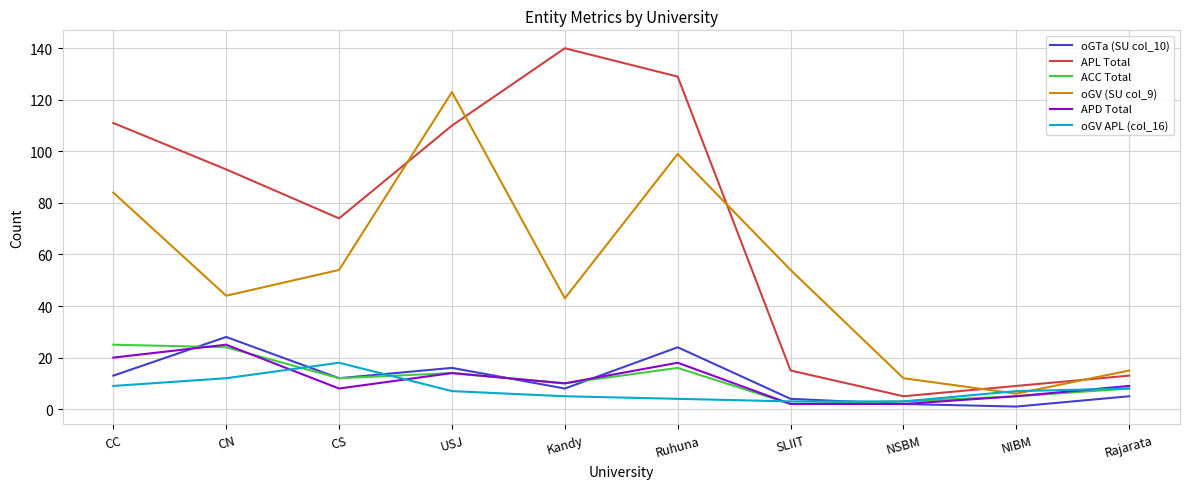

The oGTa (SU col_10) series shows 17 at CN. True or false?

False